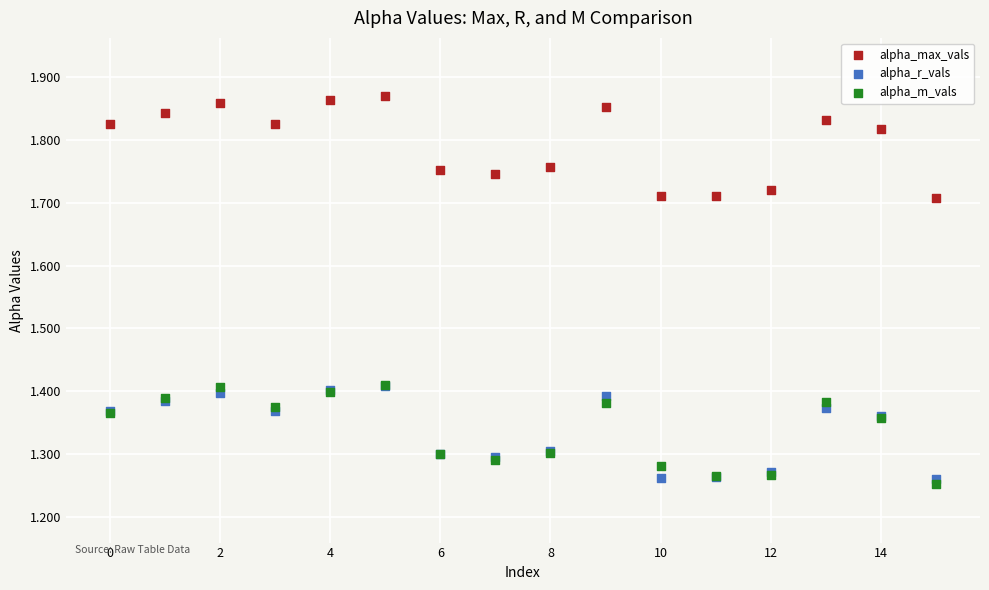

What are all the series names shown in the legend?

alpha_max_vals, alpha_r_vals, alpha_m_vals